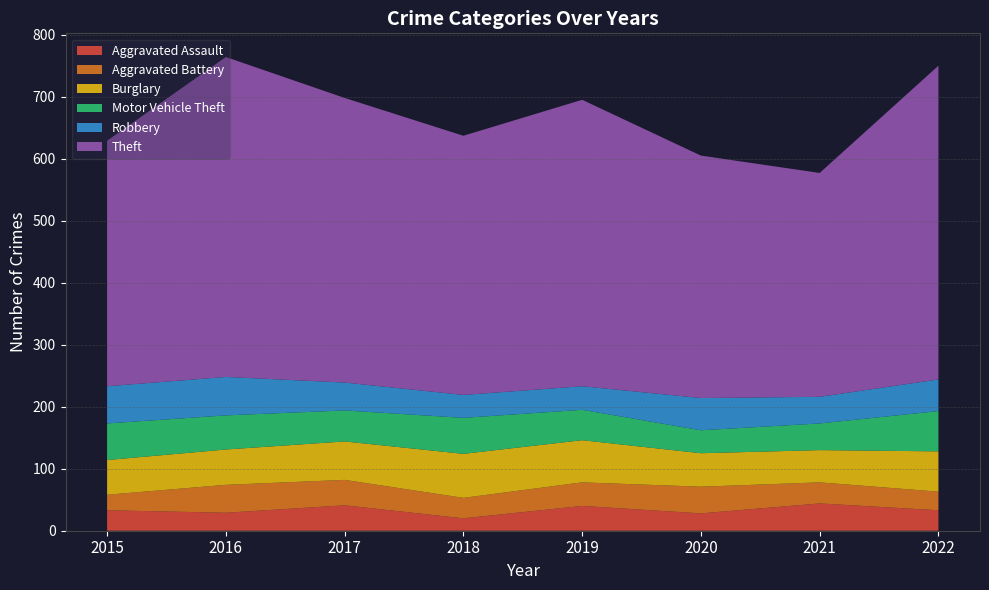

Reading right to left, extract all data points from this chart.

Aggravated Assault: 33	44	28	40	20	41	29	33
Aggravated Battery: 30	34	43	38	33	41	45	25
Burglary: 65	52	54	68	71	62	57	56
Motor Vehicle Theft: 65	43	37	49	58	50	55	59
Robbery: 51	43	52	38	37	45	62	60
Theft: 506	361	391	462	418	459	516	396